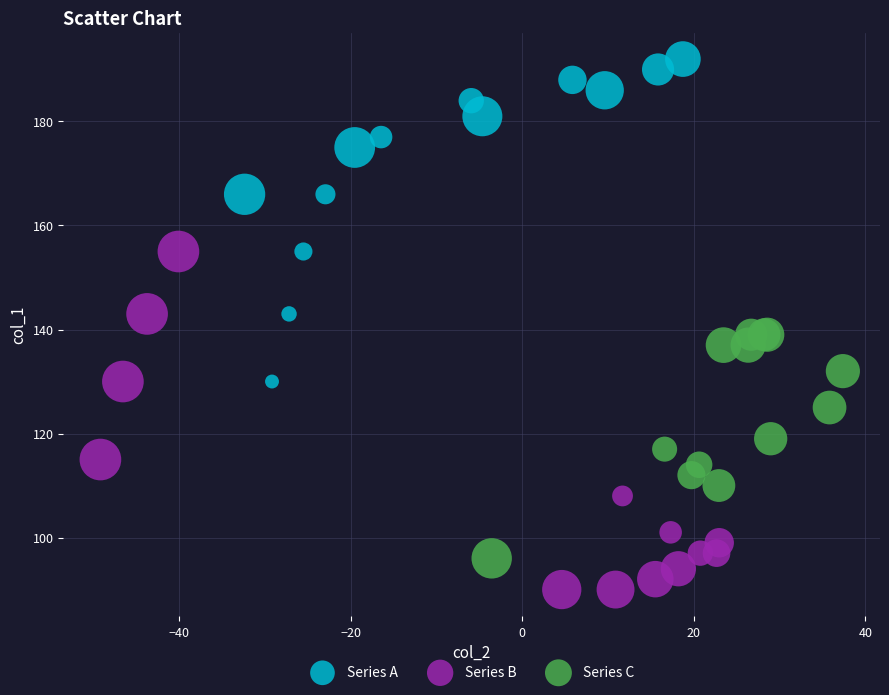

Which series reaches the minimum Y coordinate?

Series B